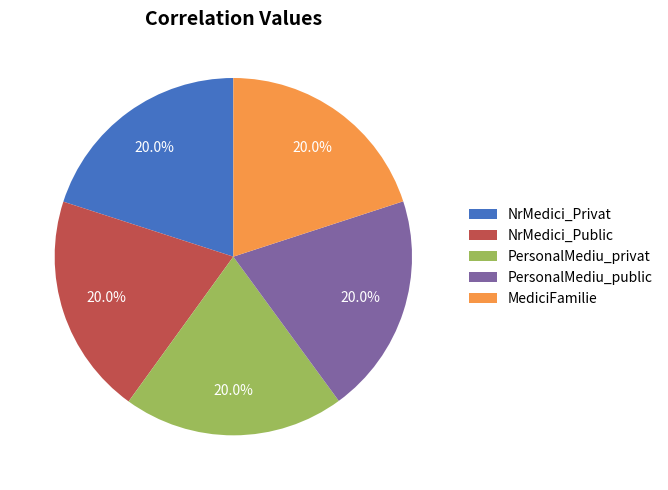

To the nearest percent, what percentage of the pie is NrMedici_Privat?

20%